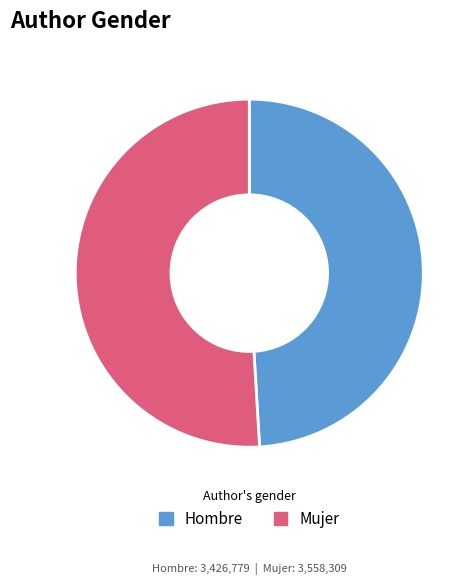

Does Mujer account for over 50% of the chart?

Yes